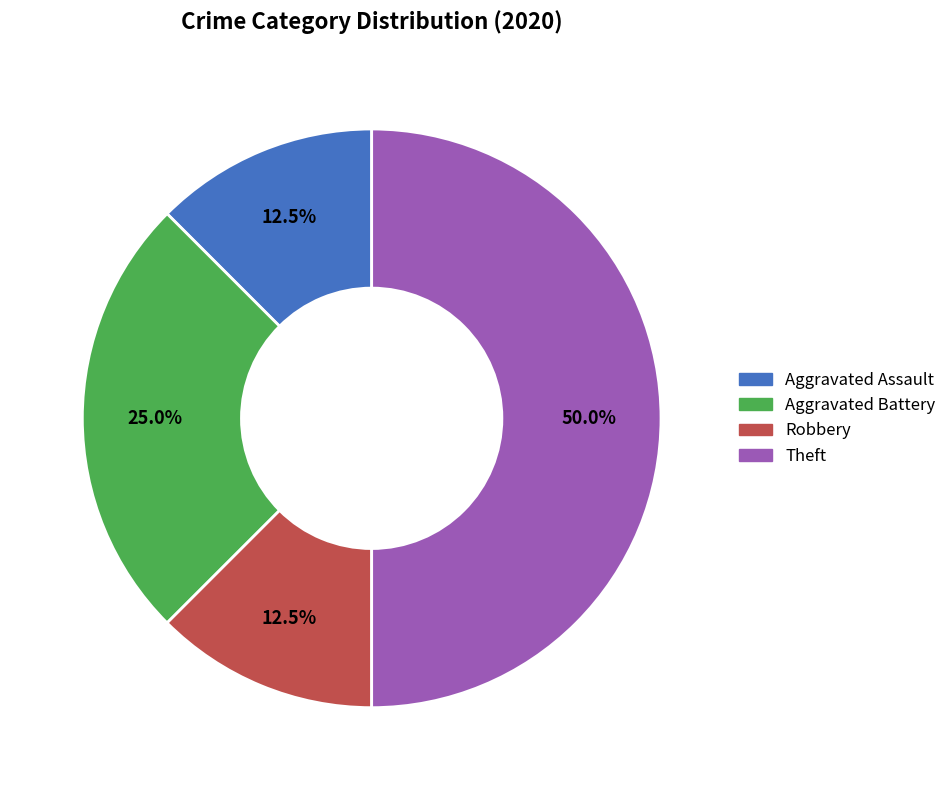

Between Aggravated Assault and Theft, which is larger?

Theft